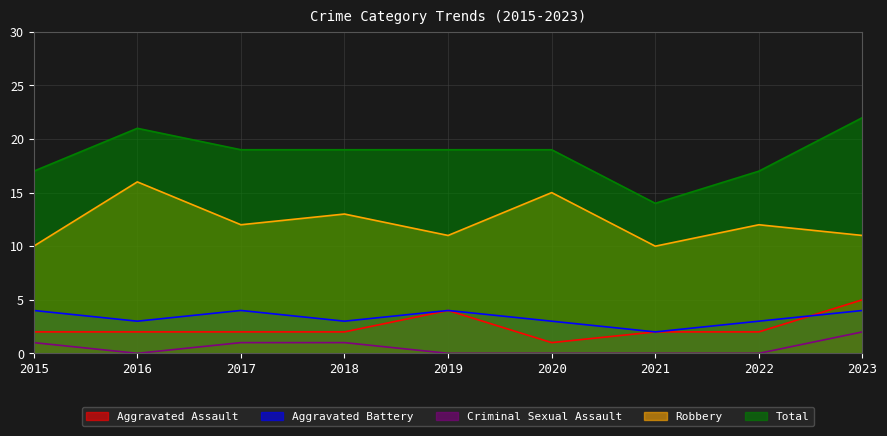

In Robbery, how many points are lower than both neighbors (excluding endpoints)?

3